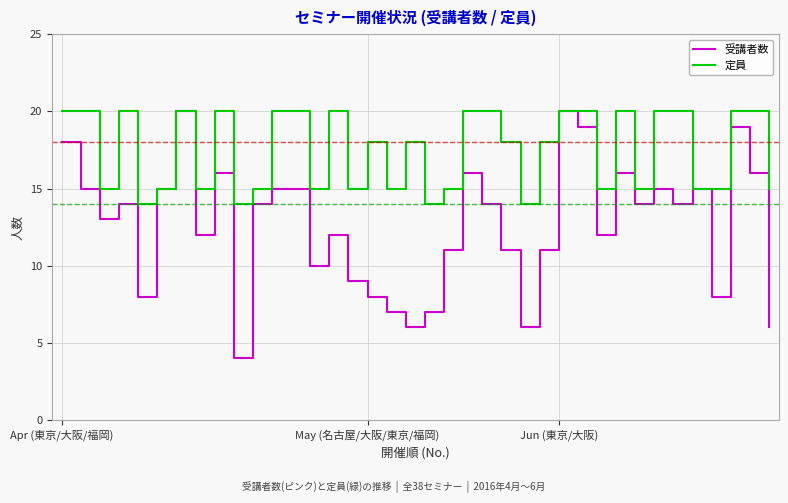

What is the average value of the 受講者数 series?

13